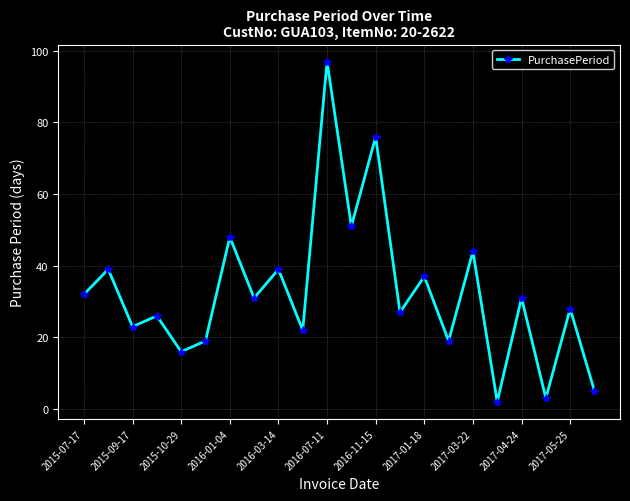

What is the maximum value shown in the chart?

97